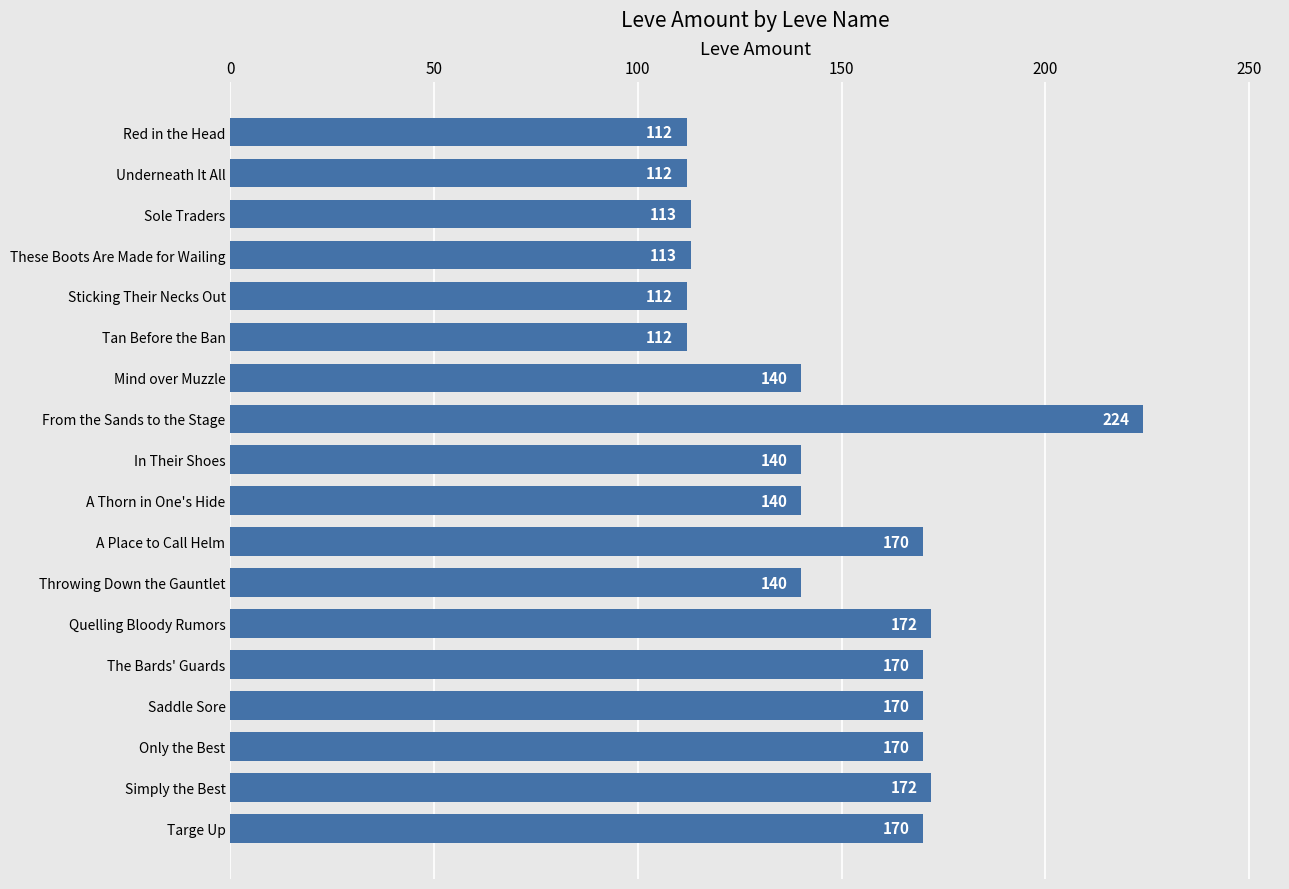

Is it true that the value at Quelling Bloody Rumors is 172?

True